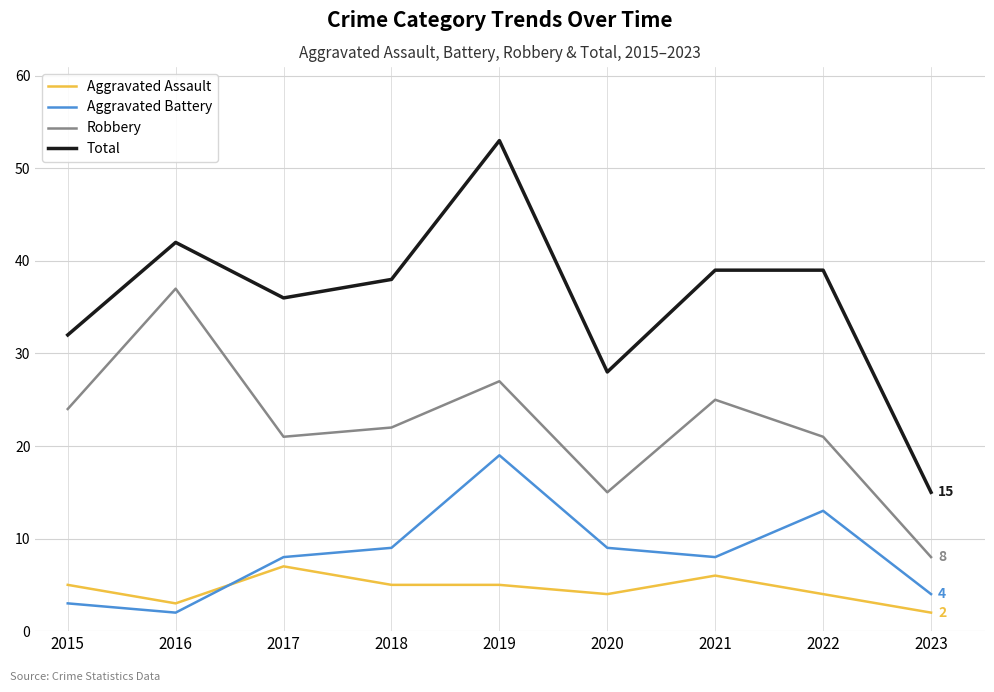

Which label corresponds to the largest value in the chart?

2019